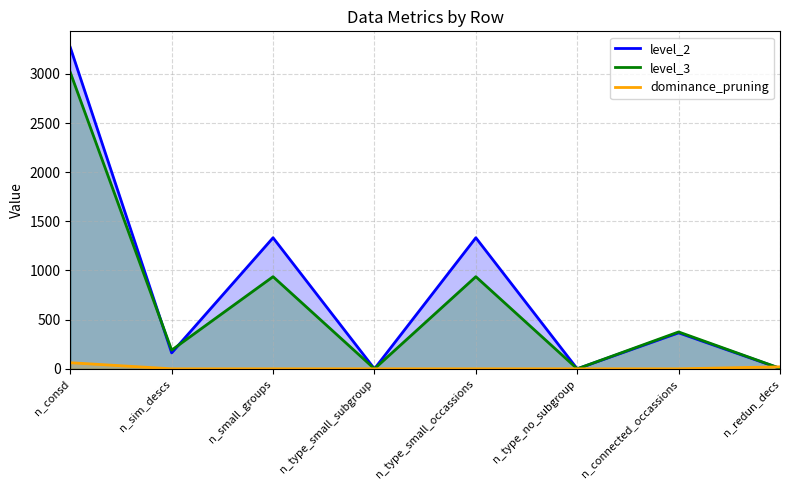

Reading left to right, what are all the values shown in this chart?

level_2: 3269	162	1333	0	1333	0	366	4
level_3: 3015	190	937	0	937	0	375	5
dominance_pruning: 62	0	0	0	0	0	0	20